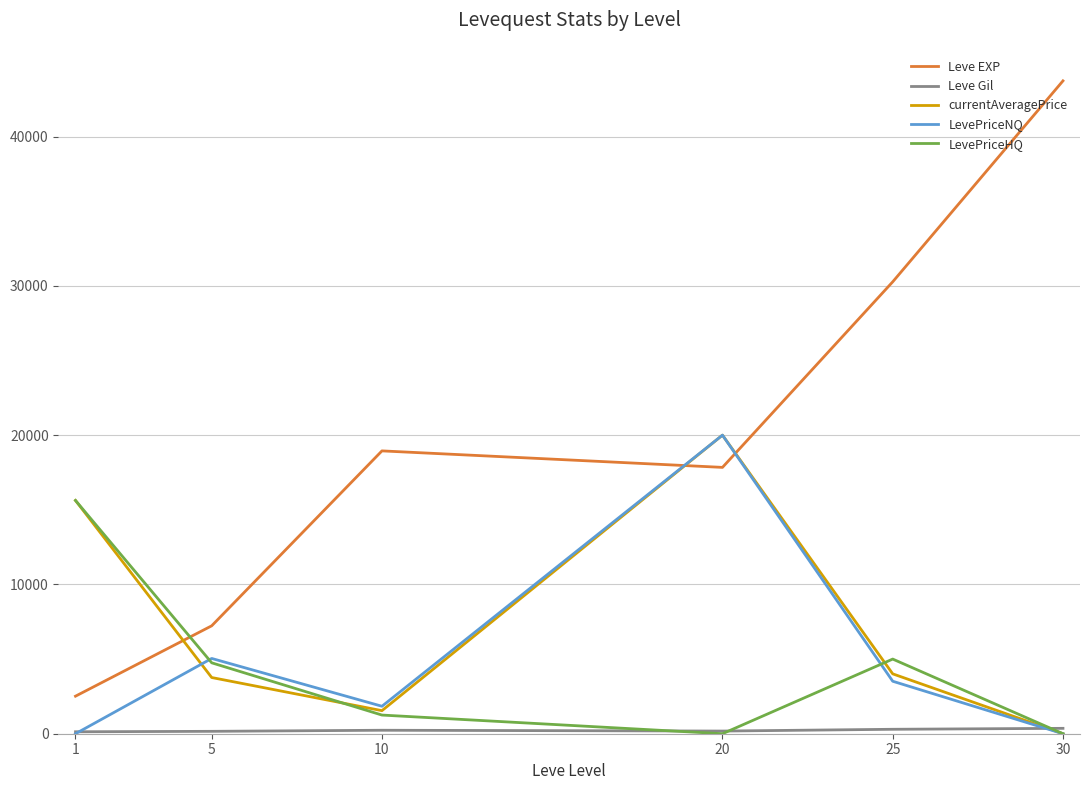

True or false: LevePriceHQ has a value of 0.0 at 30.

True